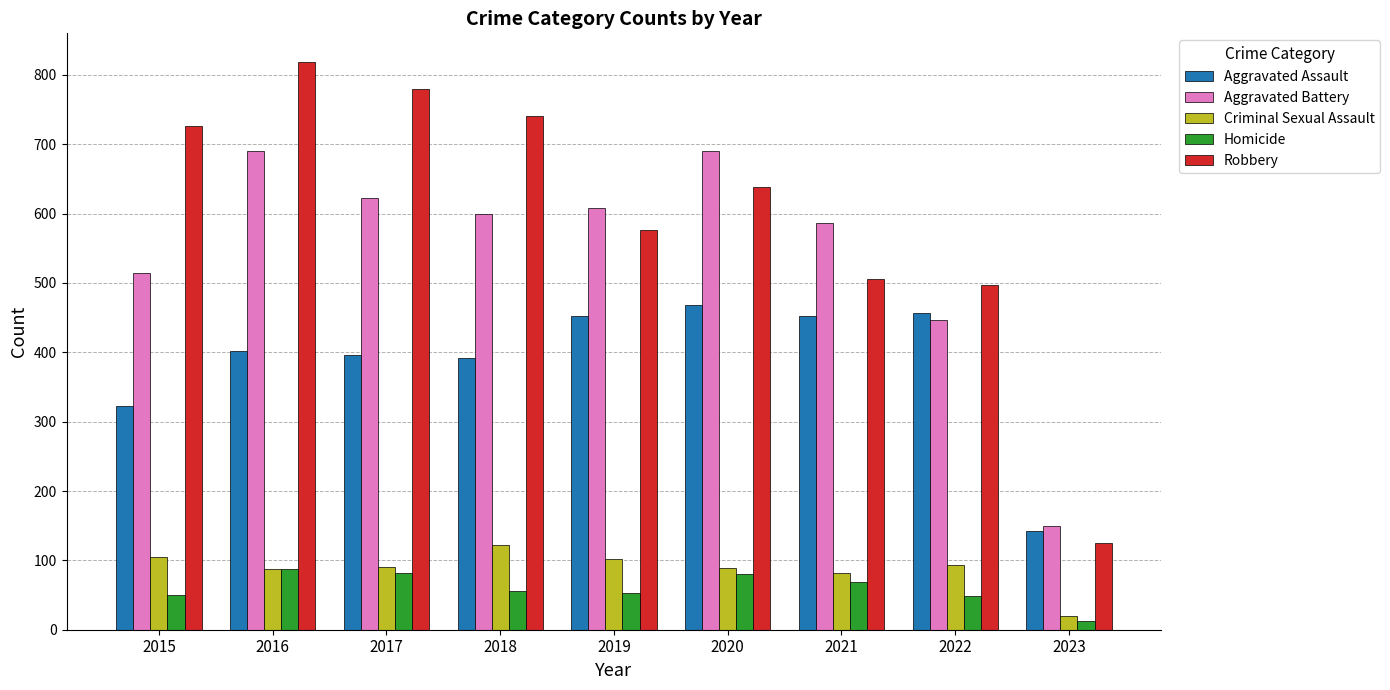

List the series in order of their peak value, highest first.

Robbery, Aggravated Battery, Aggravated Assault, Criminal Sexual Assault, Homicide